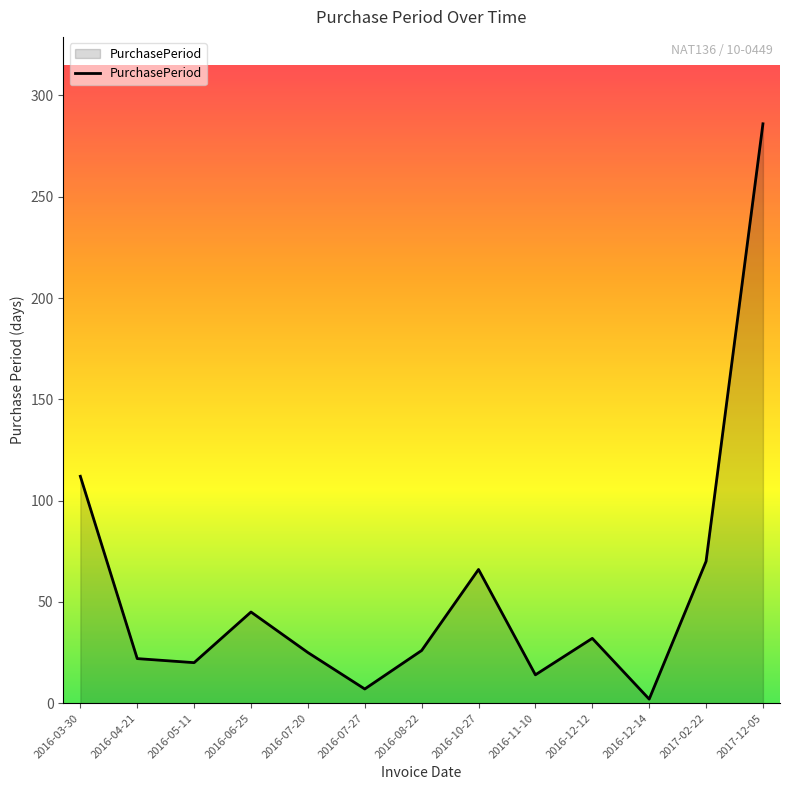

Where is the data nearest to the value 144?

2016-03-30